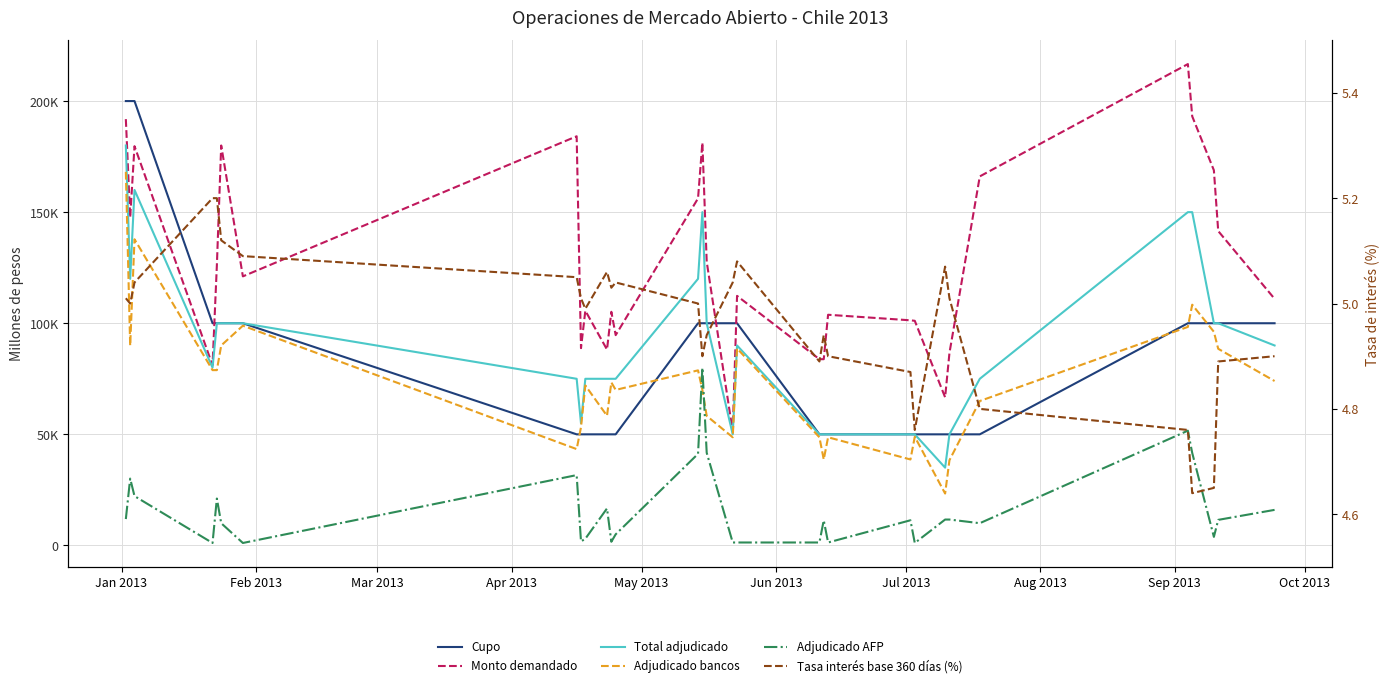

True or false: Tasa interés base 360 días (%) and Adjudicado AFP cross at least once.

False